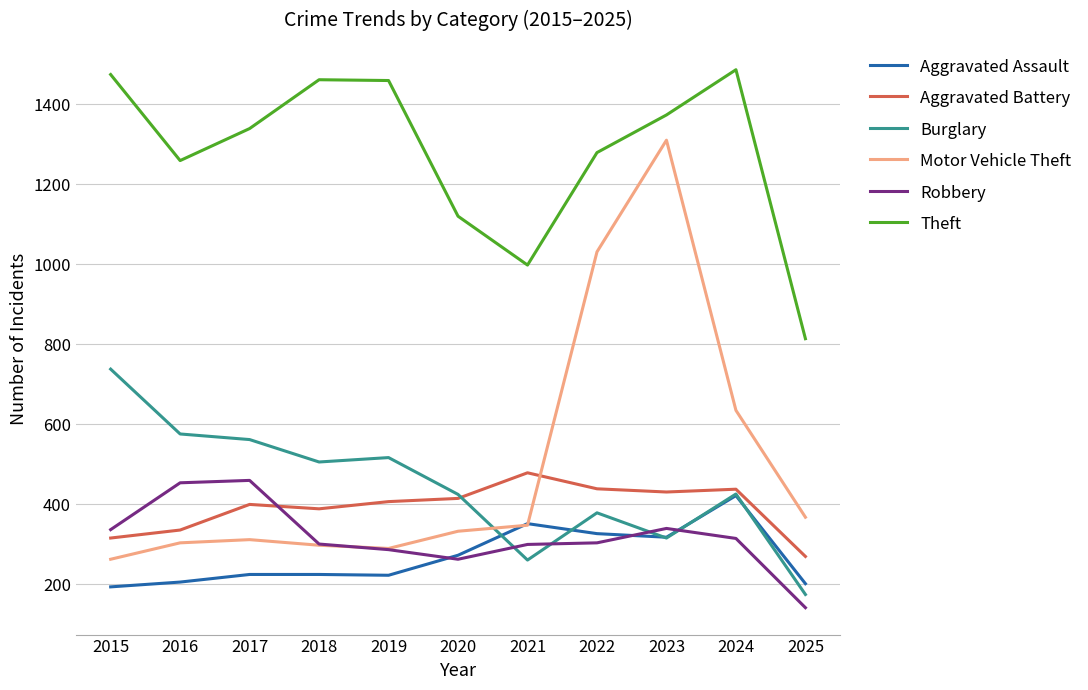

What is the difference between the highest and lowest values at 2023?

1057